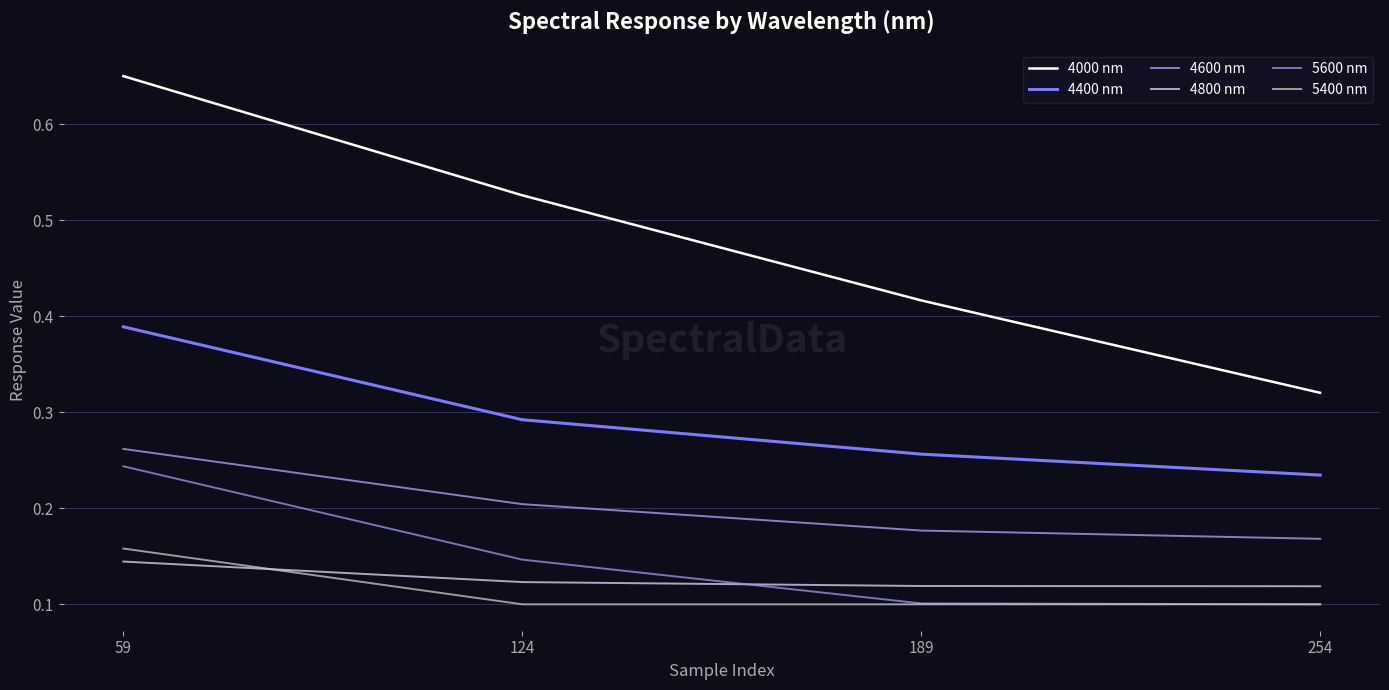

Reading right to left, list all the values displayed in this chart.

4000 nm: 254=0.3	189=0.4	124=0.5	59=0.6
4400 nm: 254=0.2	189=0.3	124=0.3	59=0.4
4600 nm: 254=0.2	189=0.2	124=0.2	59=0.3
4800 nm: 254=0.1	189=0.1	124=0.1	59=0.1
5600 nm: 254=0.1	189=0.1	124=0.1	59=0.2
5400 nm: 254=0.1	189=0.1	124=0.1	59=0.2